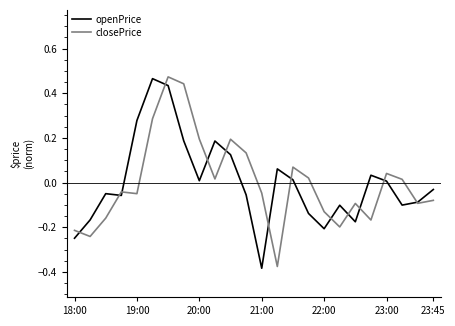

How many times do openPrice and closePrice cross each other?

13